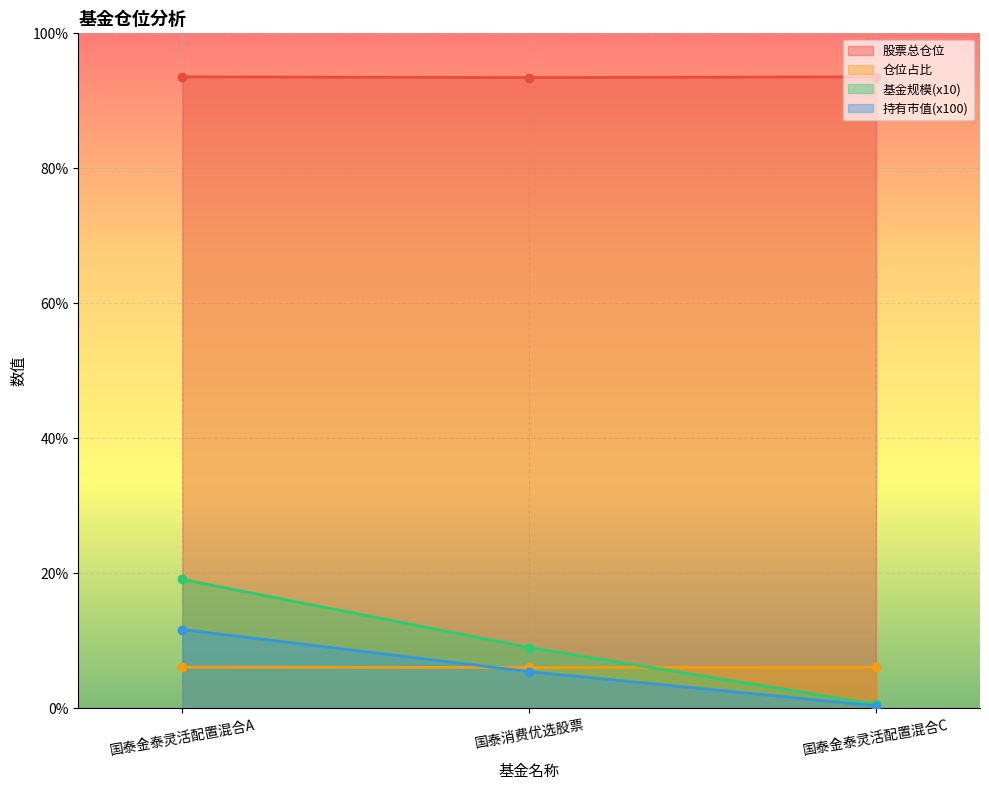

The value of 股票总仓位 at 国泰金泰灵活配置混合C is 93.6. True or false?

True